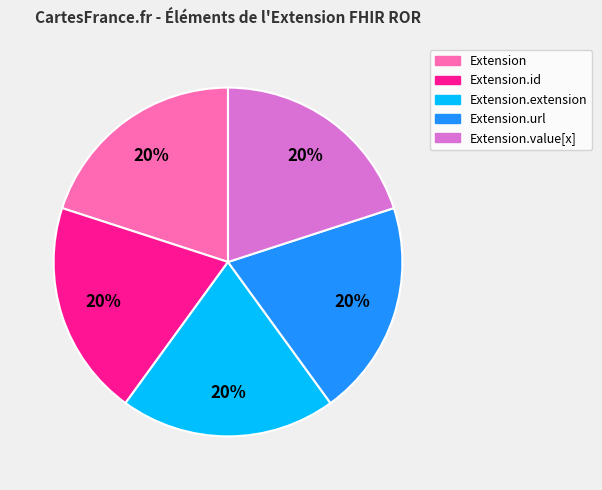

Is there any slice that represents more than half of the pie?

No